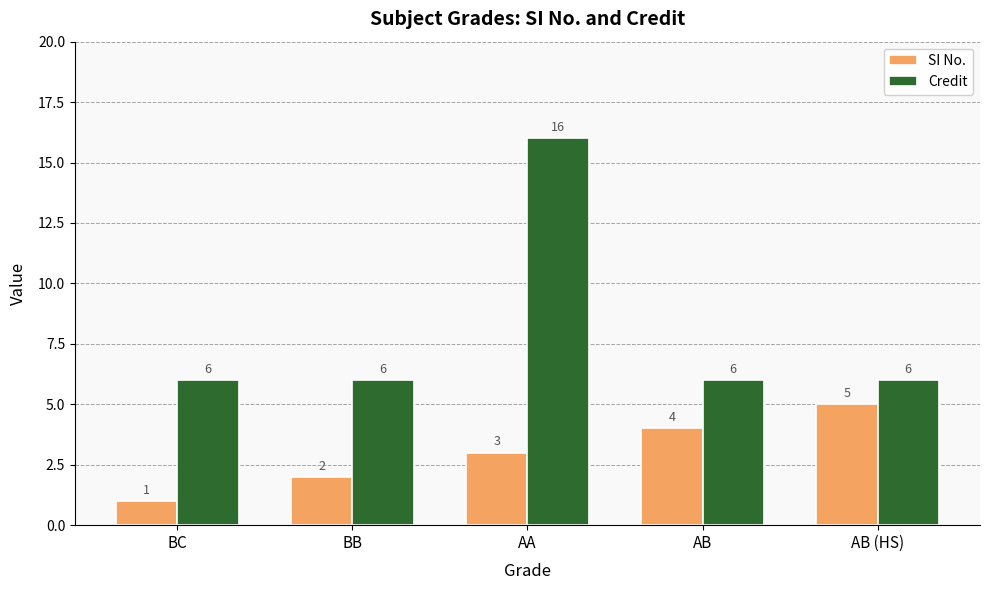

Which series has the widest spread of values?

Credit